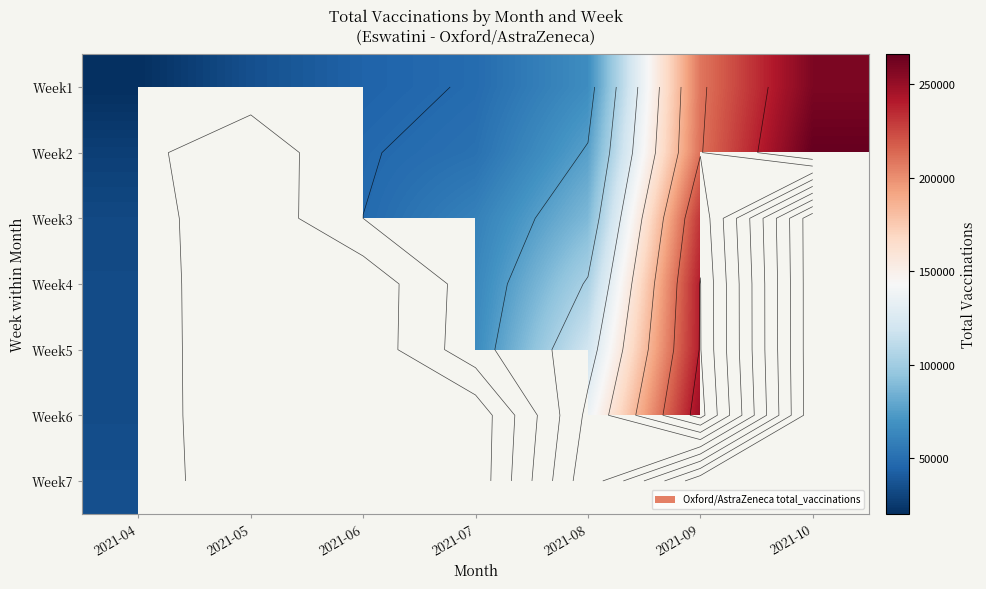

How many series are shown in this chart?

7